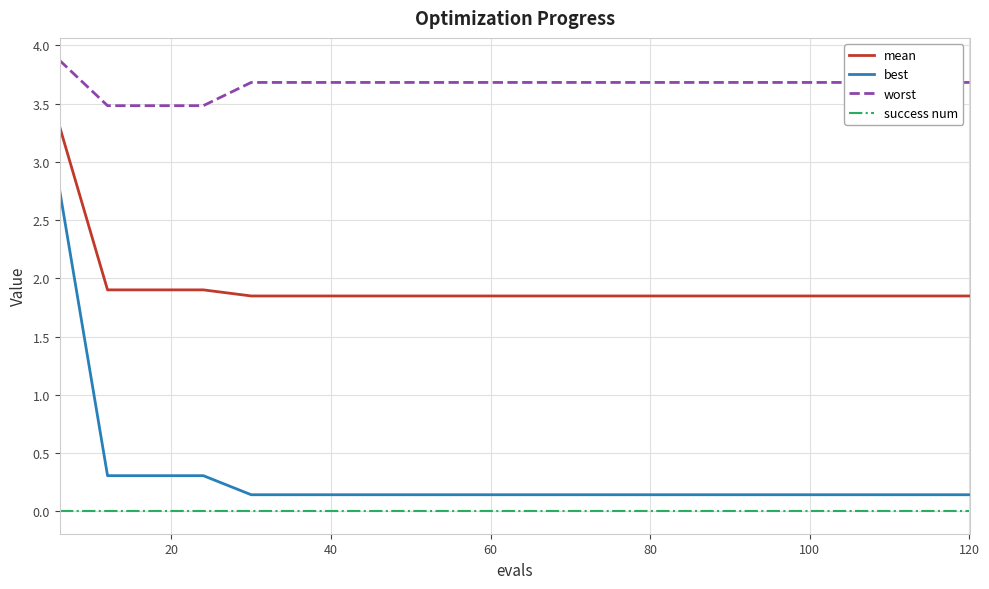

Which series has the widest spread of values?

best